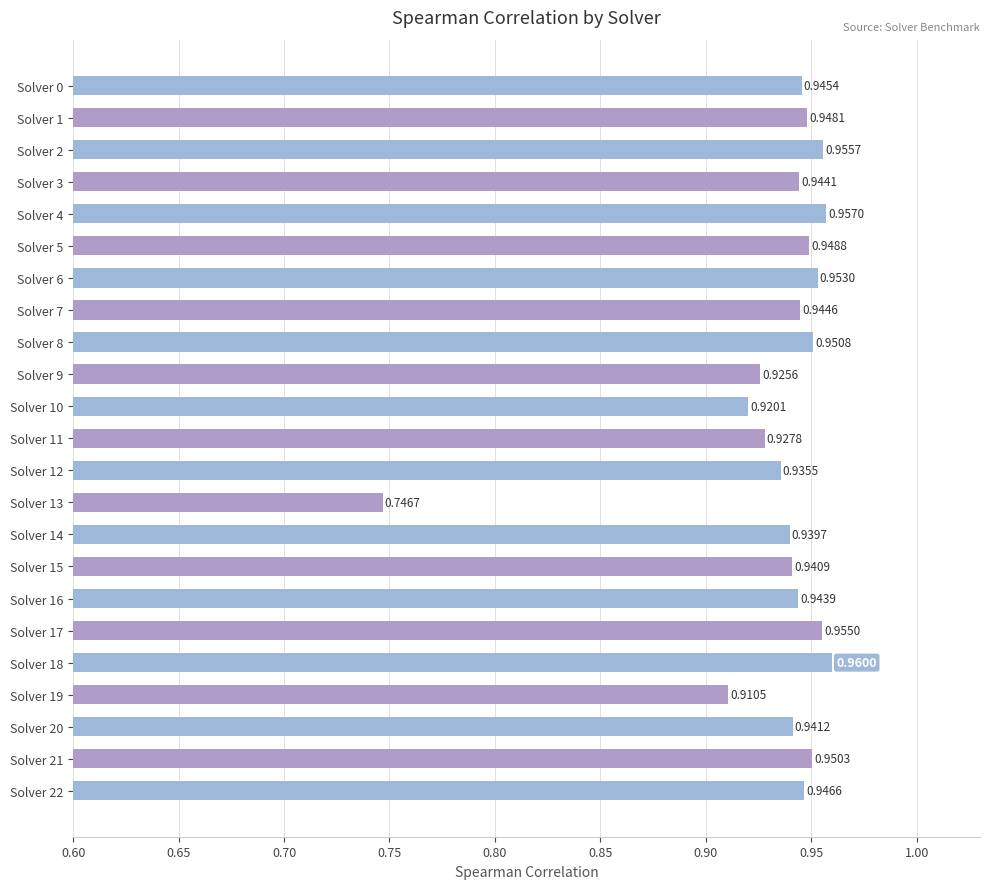

What is the sum of all values?

21.5